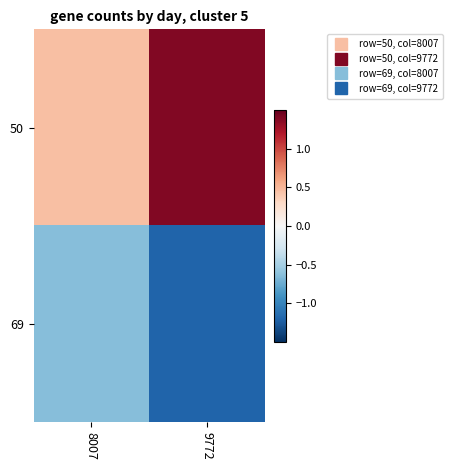

What is the spread (max minus min) of values at 9772?

2.6